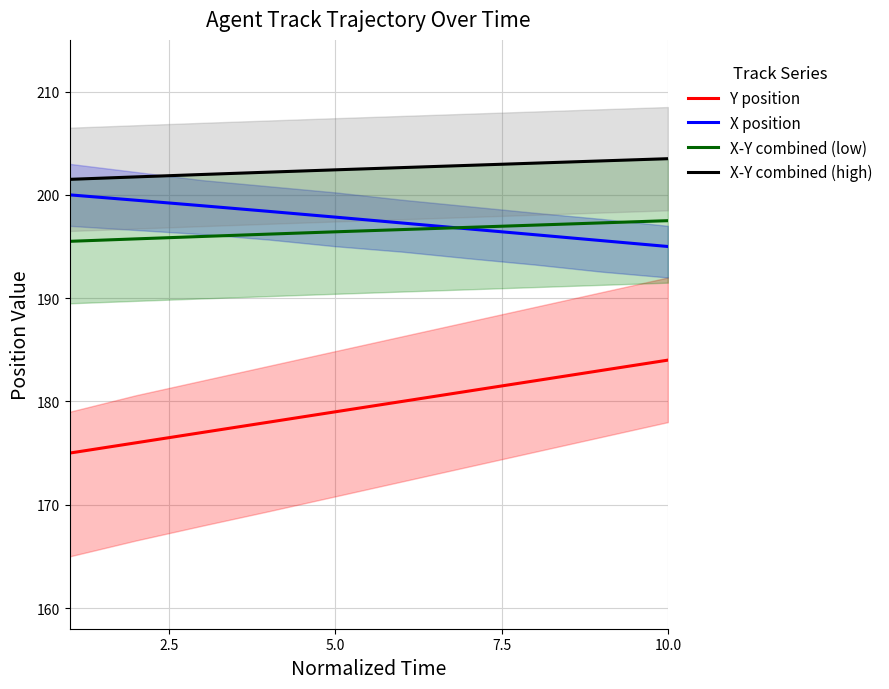

What is the difference between the maximum and minimum values in the X-Y combined (low) series?

2.0